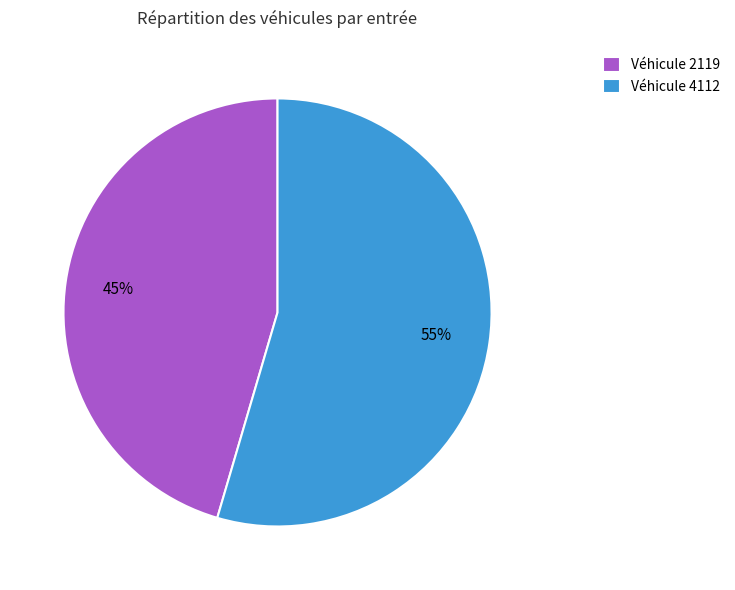

Do Véhicule 2119 and Véhicule 4112 together represent more than half of the pie?

Yes